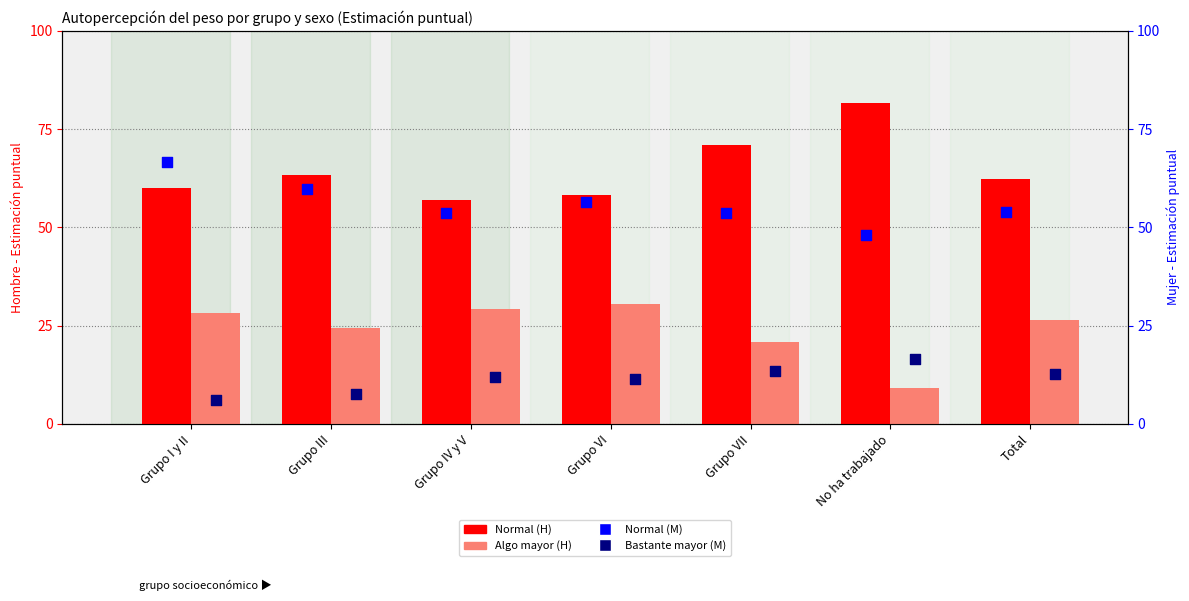

At which category is the sum across all series the highest?

Grupo I y II